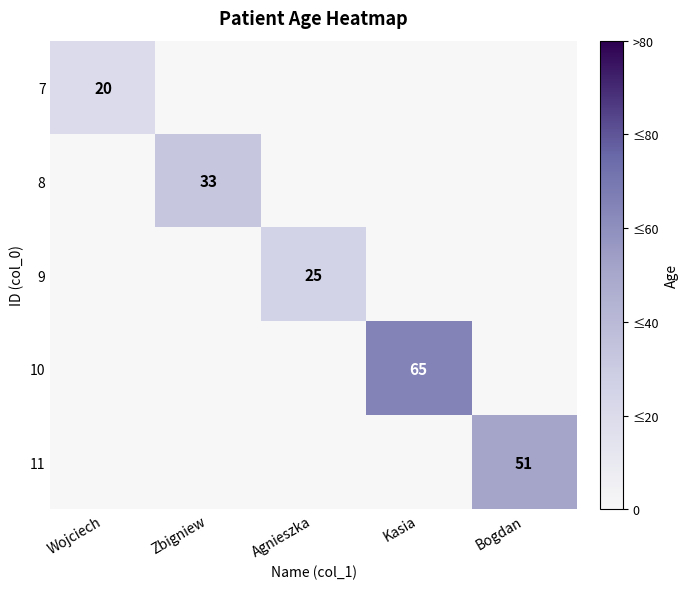

Is it true that 10 equals 65 at Kasia?

True